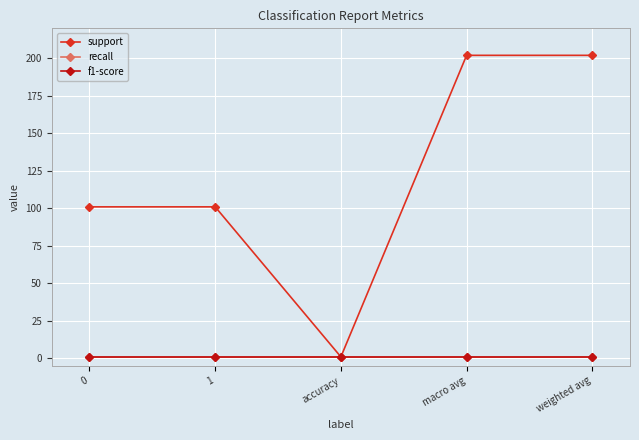

True or false: recall and f1-score intersect in this chart.

False